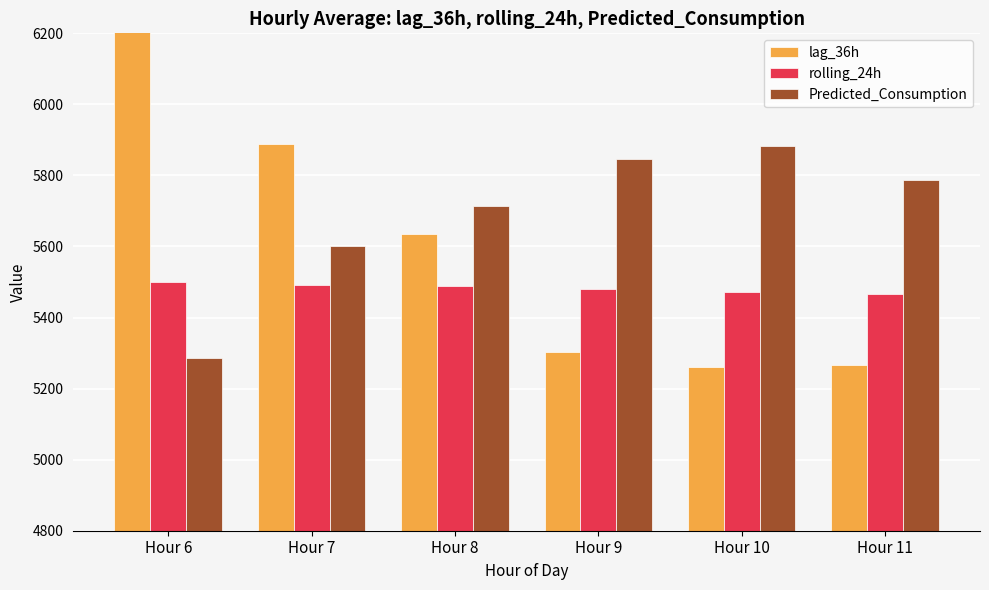

List the series in order of their overall mean, highest first.

Predicted_Consumption, lag_36h, rolling_24h